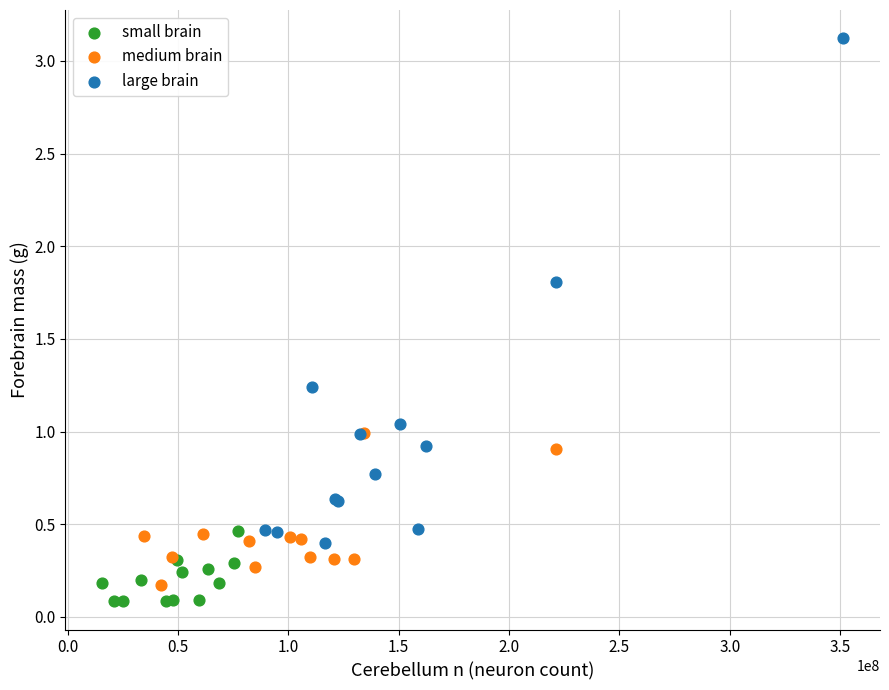

Which series contains the highest Y value?

large brain